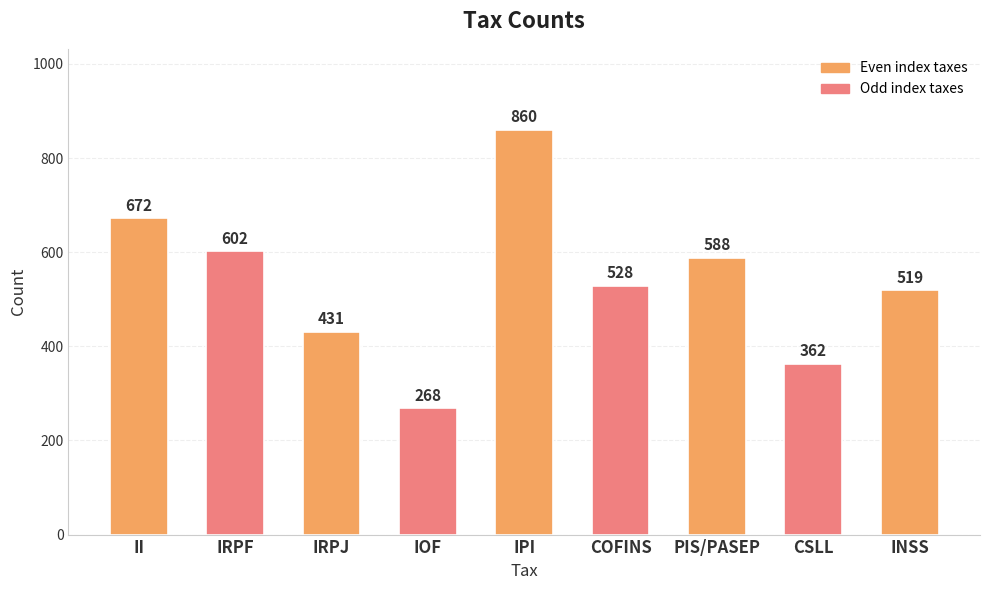

Reading right to left, list all the values displayed in this chart.

INSS=519	CSLL=362	PIS/PASEP=588	COFINS=528	IPI=860	IOF=268	IRPJ=431	IRPF=602	II=672